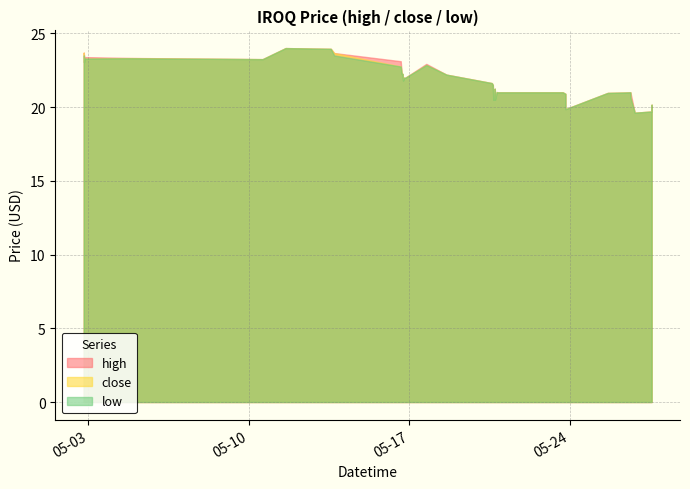

What is the difference between the high values at 2022-05-17 17:45:00 and 2022-05-26 20:00:00?

3.3